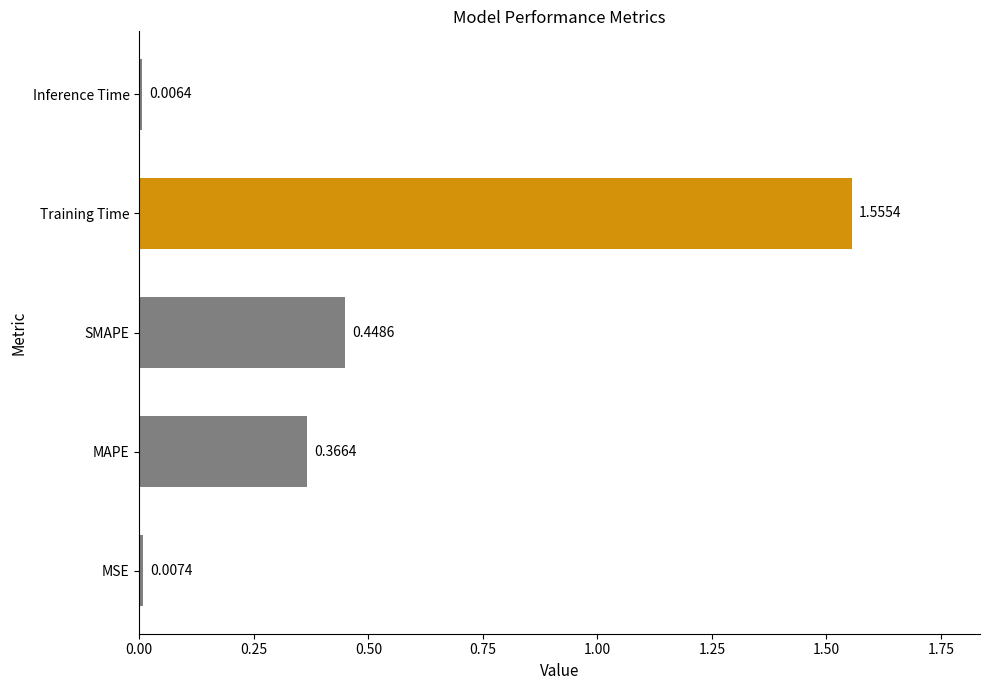

What is the average value?

0.5